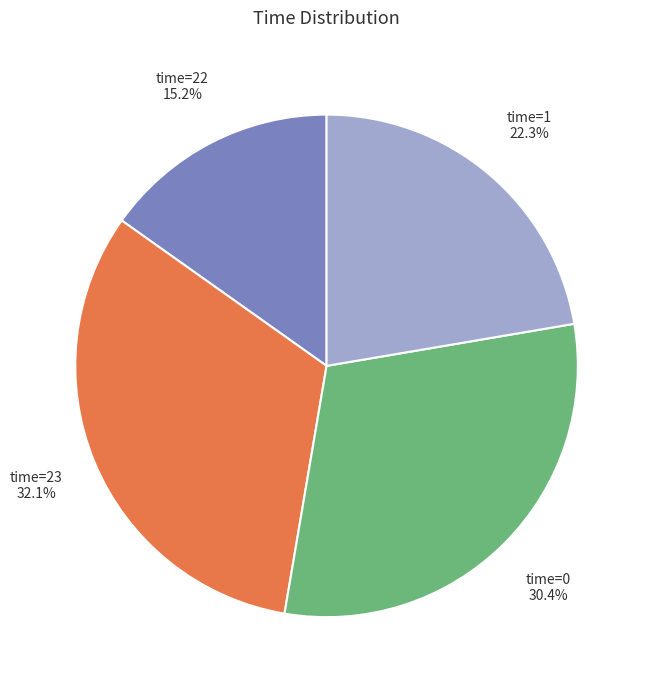

Is there a majority slice in this chart?

No